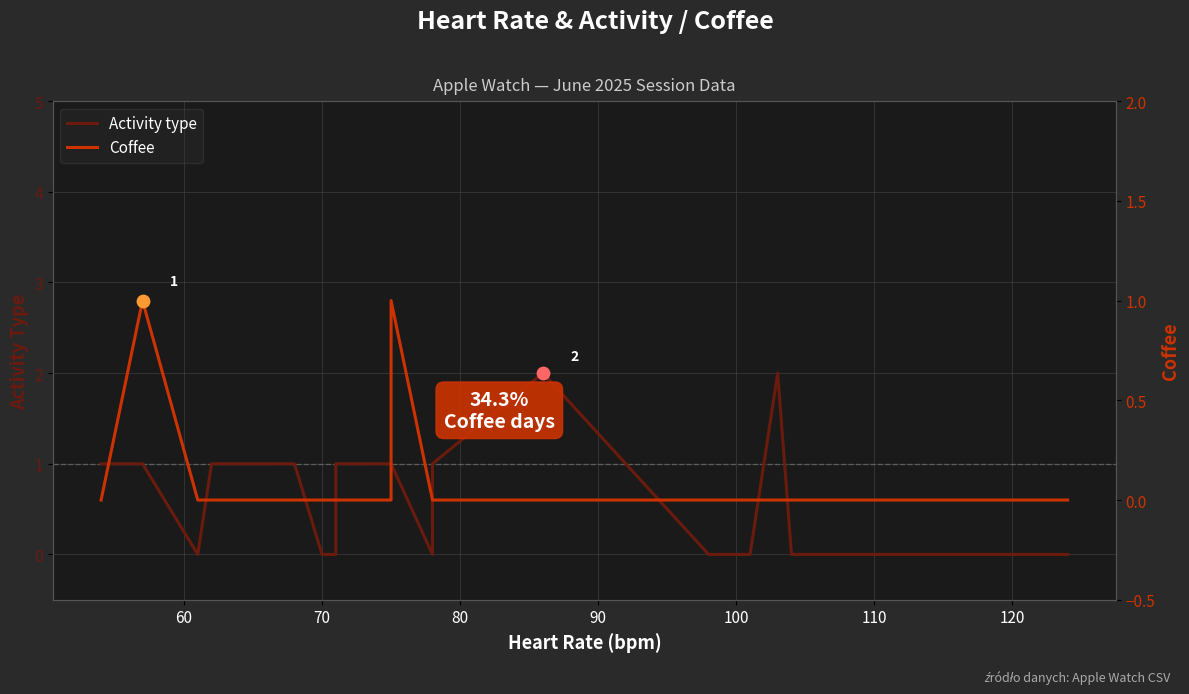

Which series contains the highest Y value?

Activity type